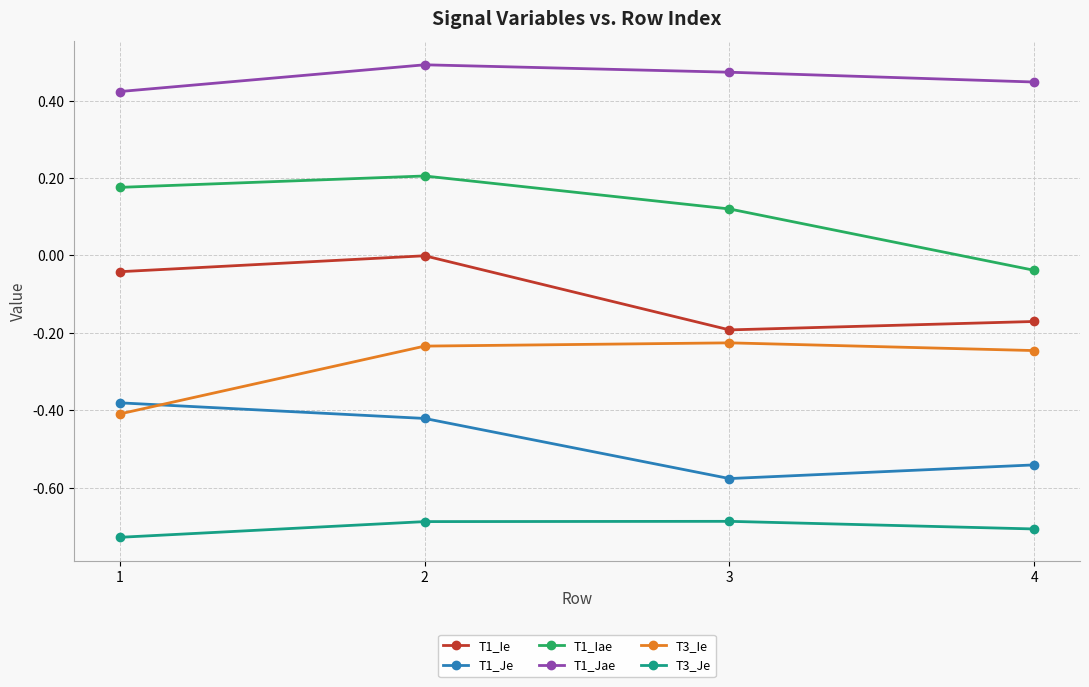

How many series are shown in this chart?

6